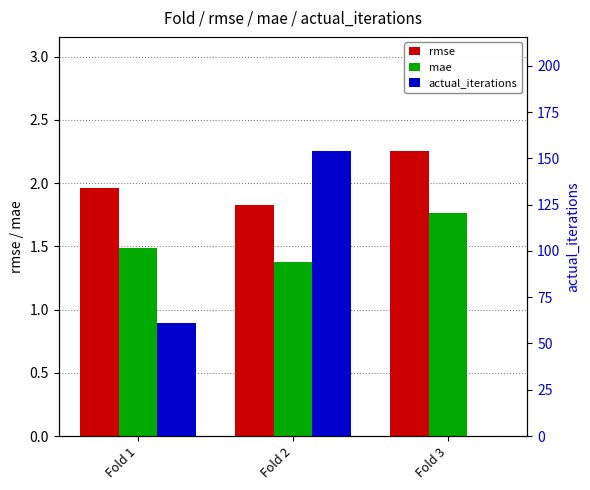

What is the greatest value displayed?

154.0